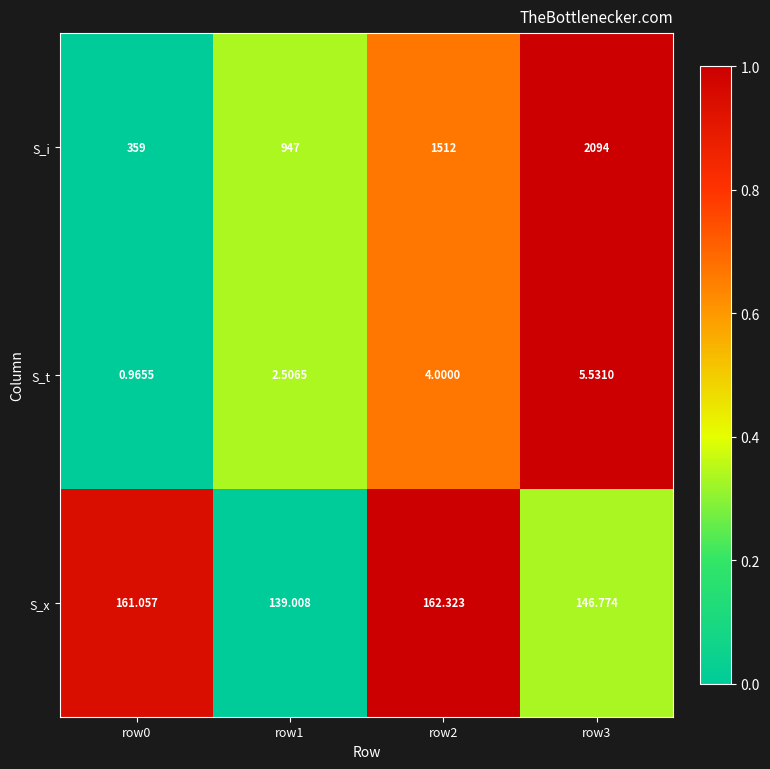

Rank the series at row0 from lowest to highest value.

S_t, S_x, S_i